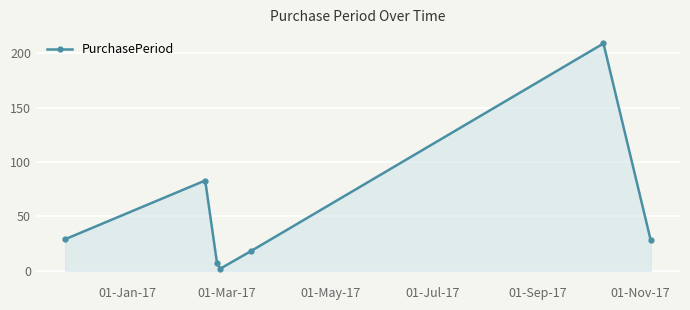

What is the difference between the second highest and second lowest values?

76